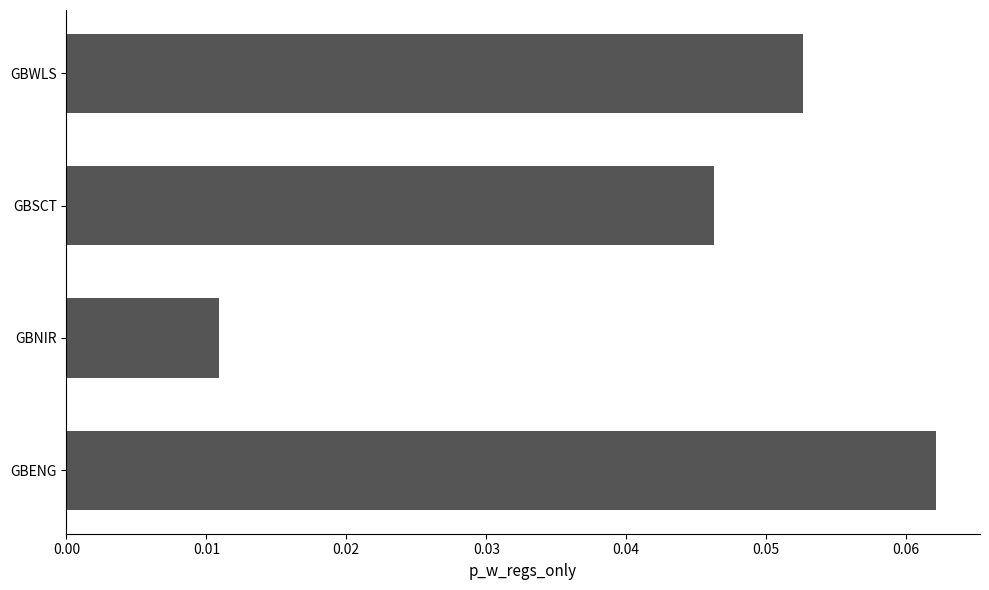

Rank the categories by value from lowest to highest.

GBNIR, GBSCT, GBWLS, GBENG